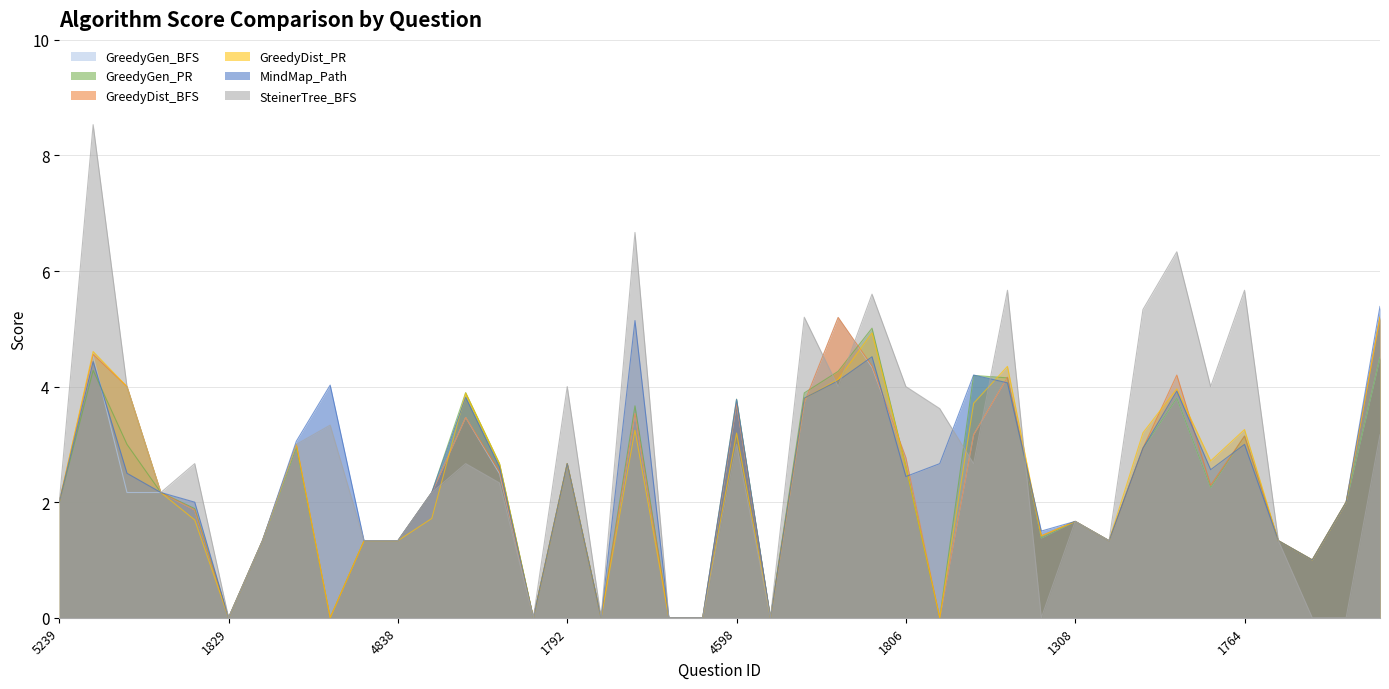

At which category does GreedyDist_BFS reach its first local peak?

913